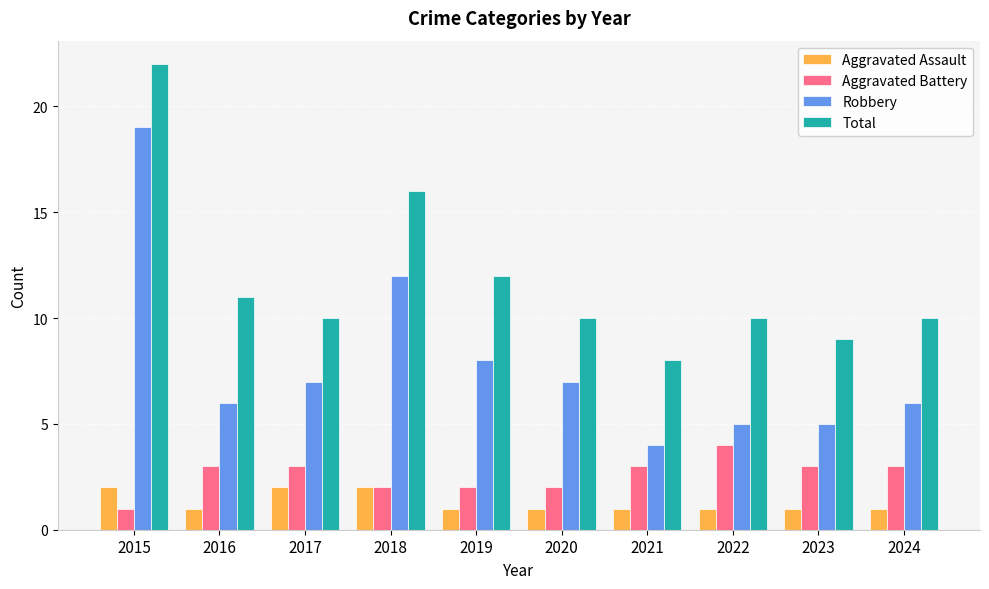

What is the total value across all series at 2022?

20